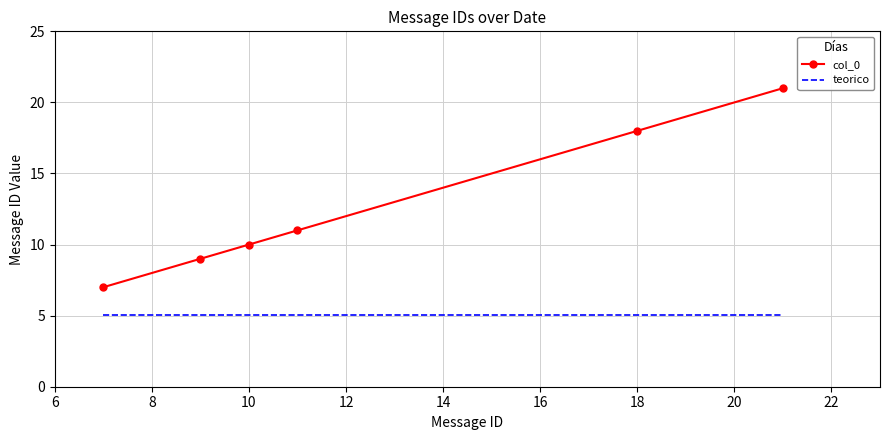

True or false: col_0 and teorico intersect in this chart.

False